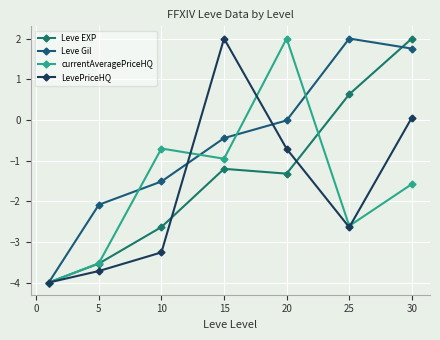

Which series has the largest total across all categories?

Leve Gil